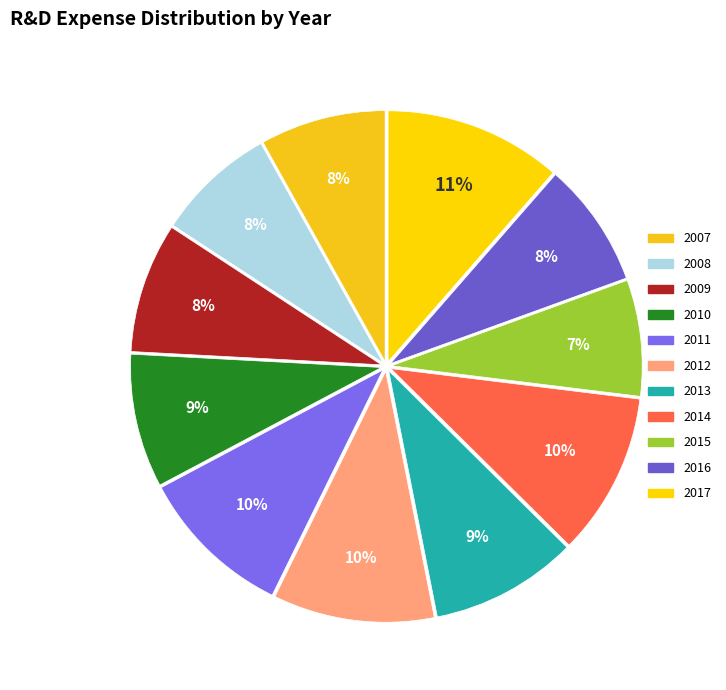

Which has a higher value, 2015 or 2007?

2007